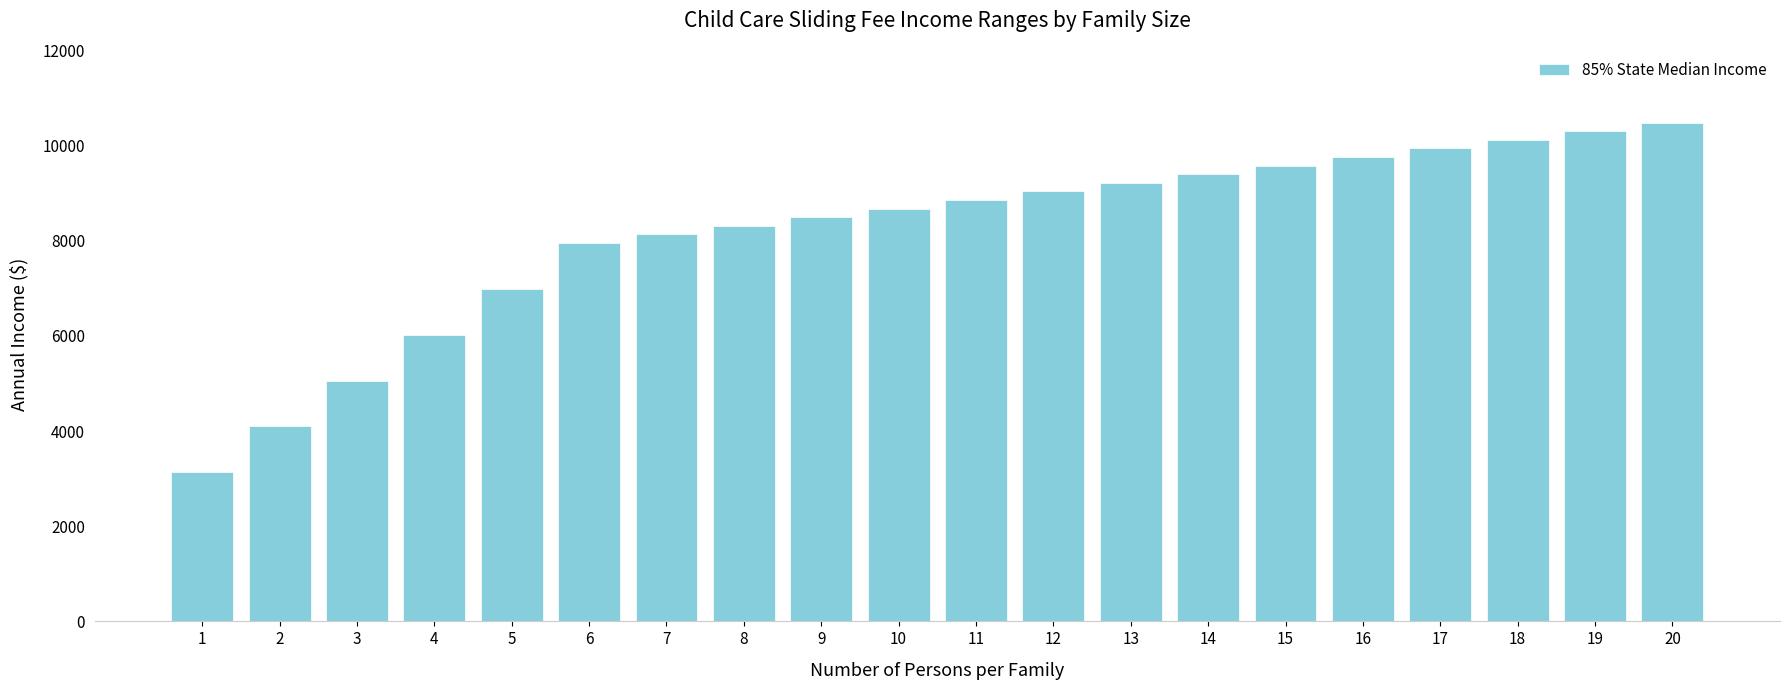

Which label corresponds to the smallest value in the chart?

1